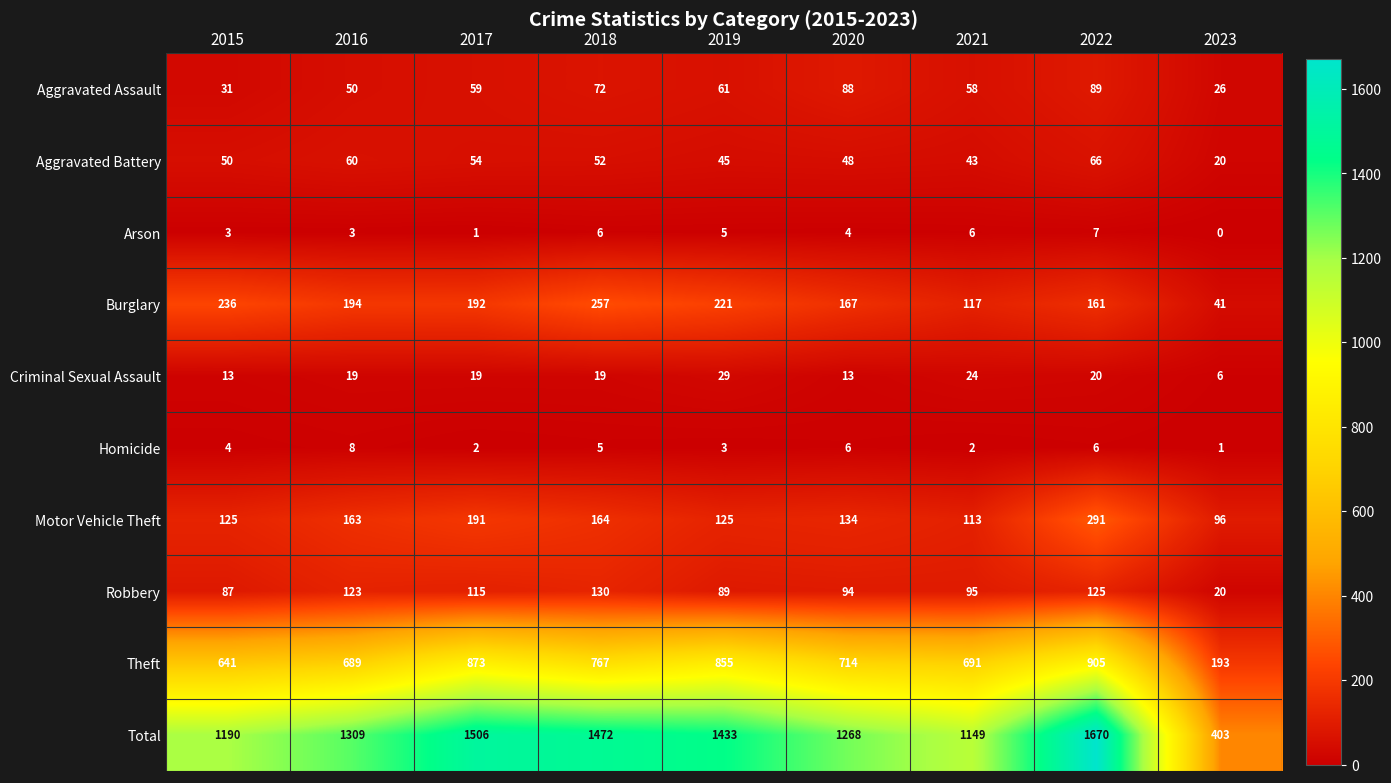

At how many categories does at least one series exceed 215?

9